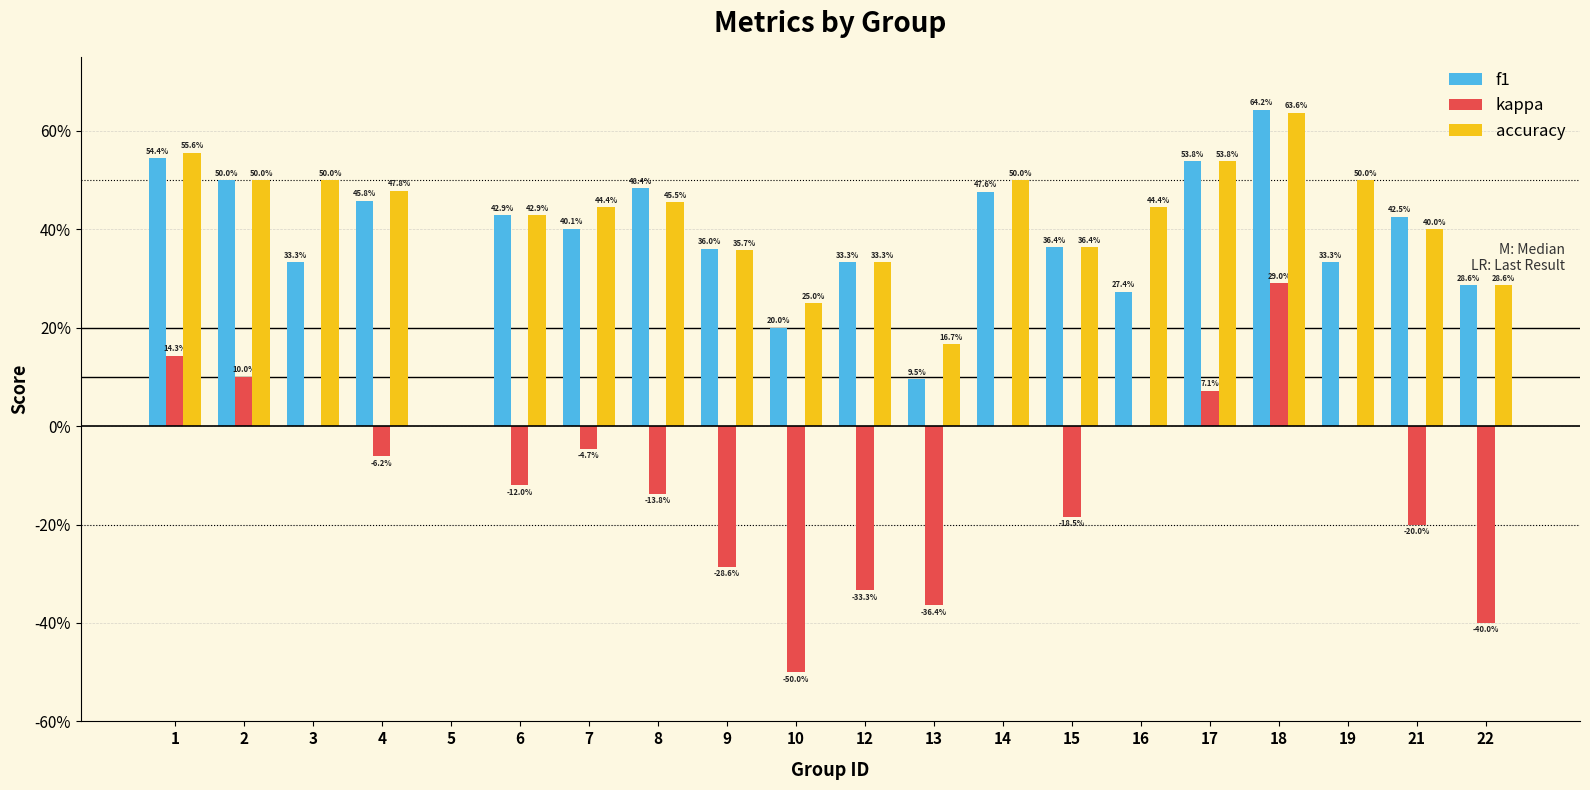

List the labels in order of accuracy value, smallest first.

5, 13, 10, 22, 12, 9, 15, 21, 6, 7, 16, 8, 4, 2, 3, 14, 19, 17, 1, 18